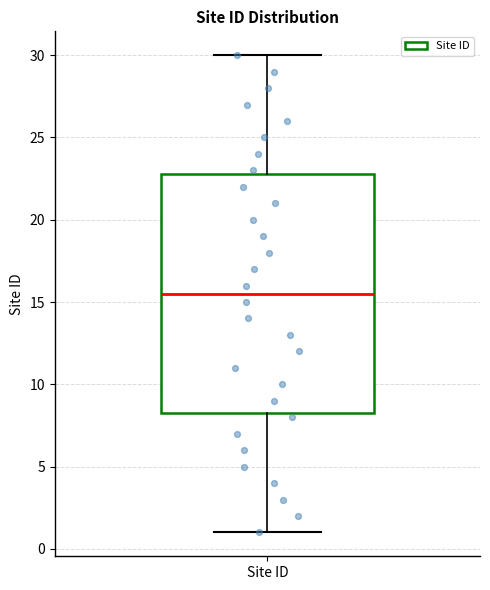

Where is the lower edge of the box for Site ID on the y-axis? The values are not printed on the chart, so give them approximately, as read against the axis.

8.5